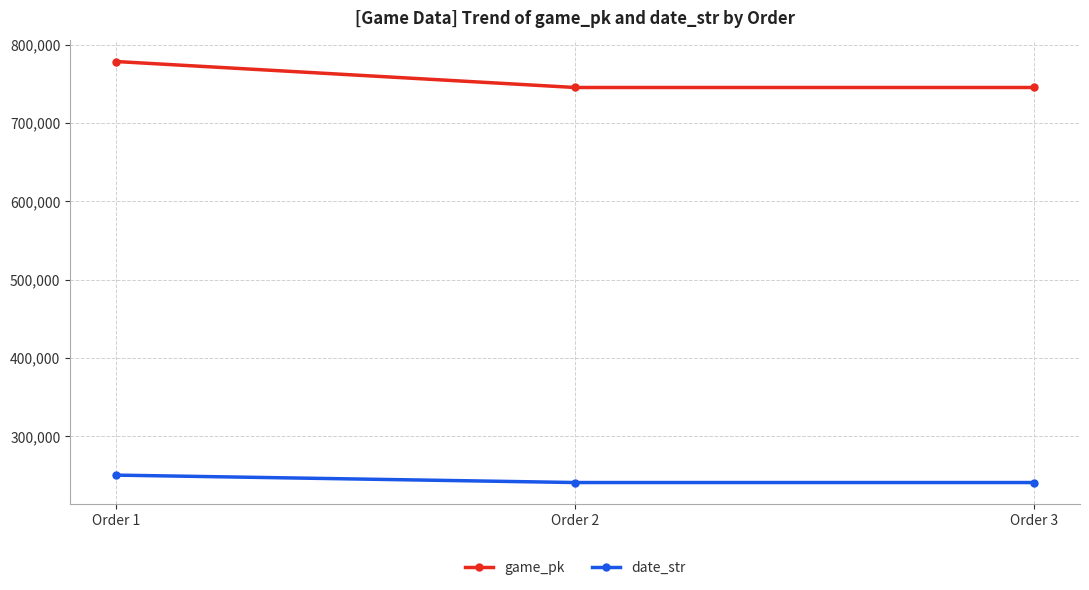

What is the difference between the highest and lowest values at Order 3?

504353